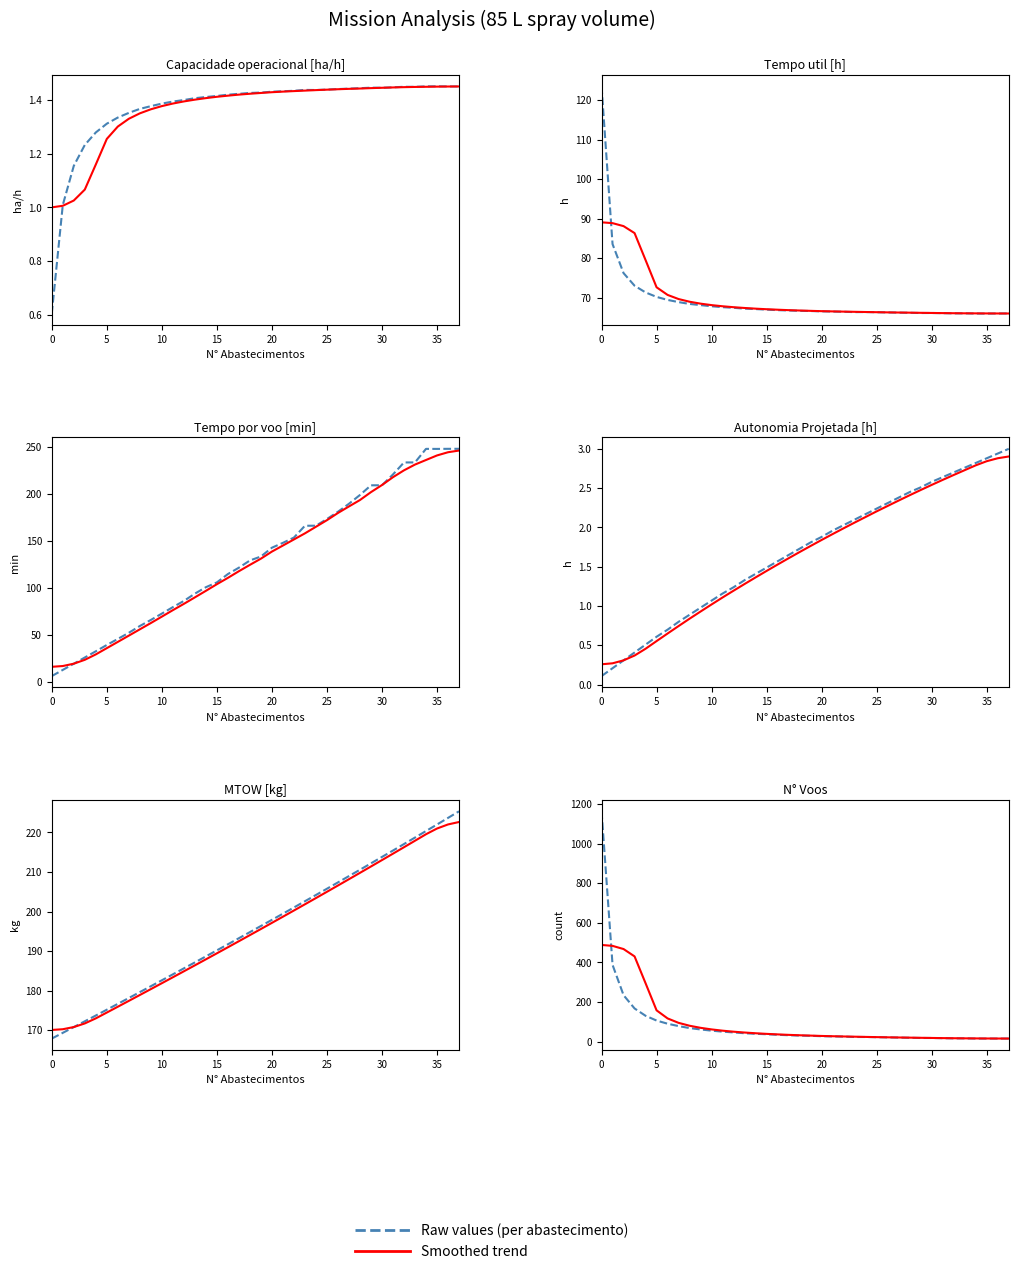

Rank the series at 23 from lowest to highest value.

Raw values, Smoothed trend